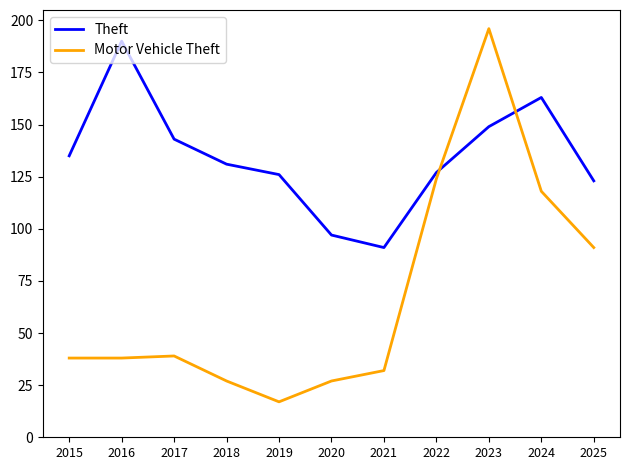

Which series has the largest total across all categories?

Theft